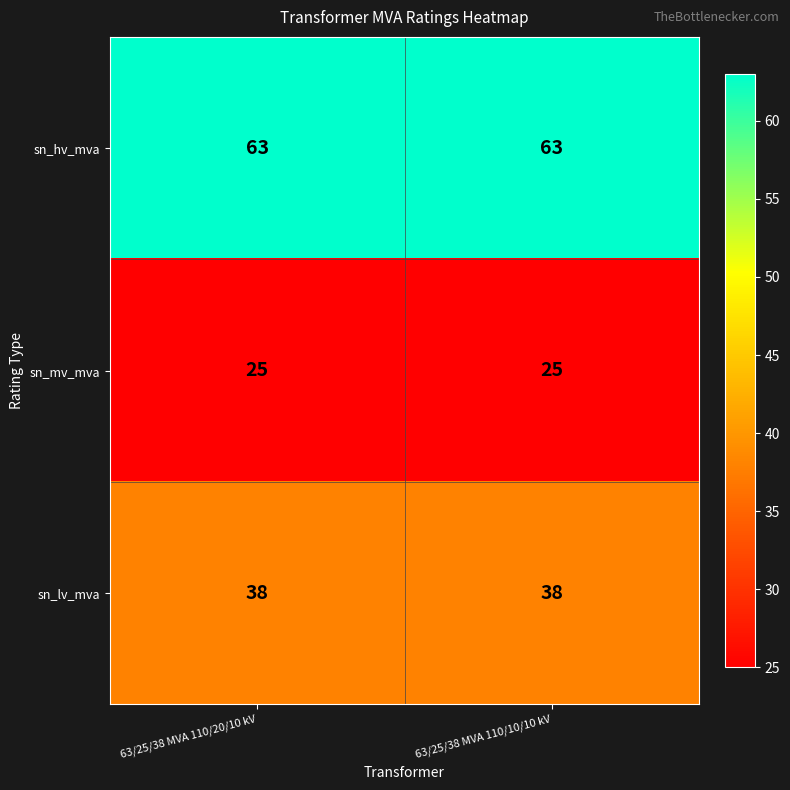

Rank the series by their maximum value, from lowest to highest.

sn_mv_mva, sn_lv_mva, sn_hv_mva